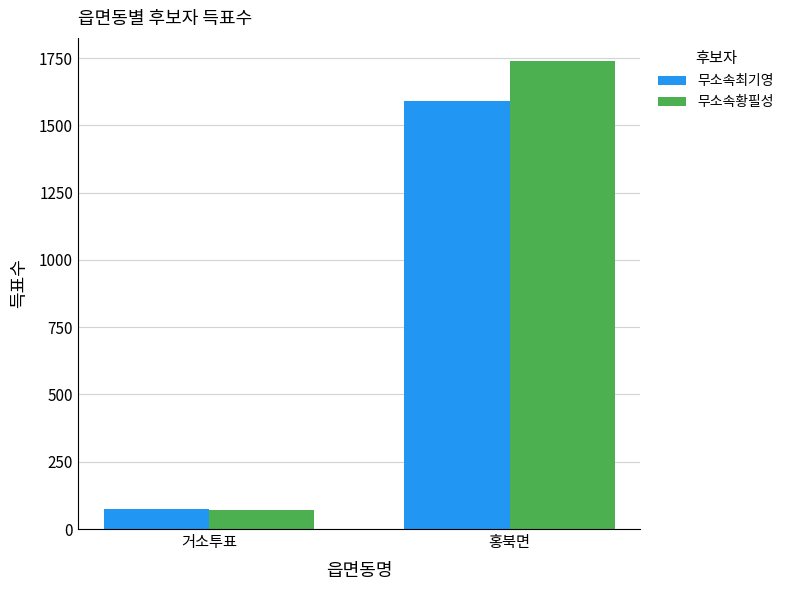

Is it true that 무소속최기영 equals 488 at 홍북면?

False